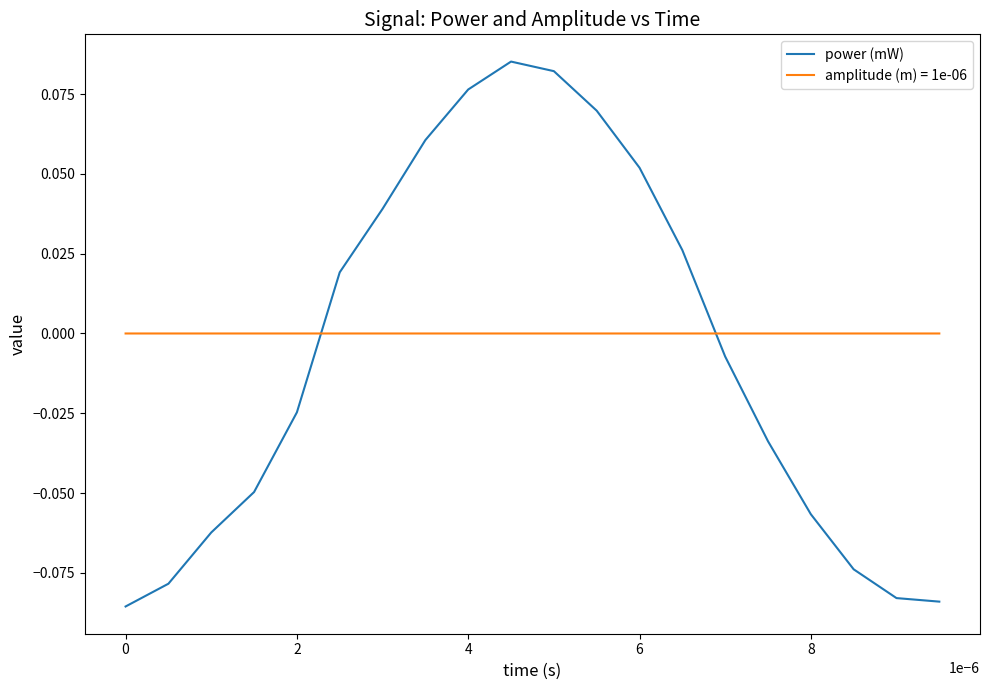

How many lines are shown in the chart?

2